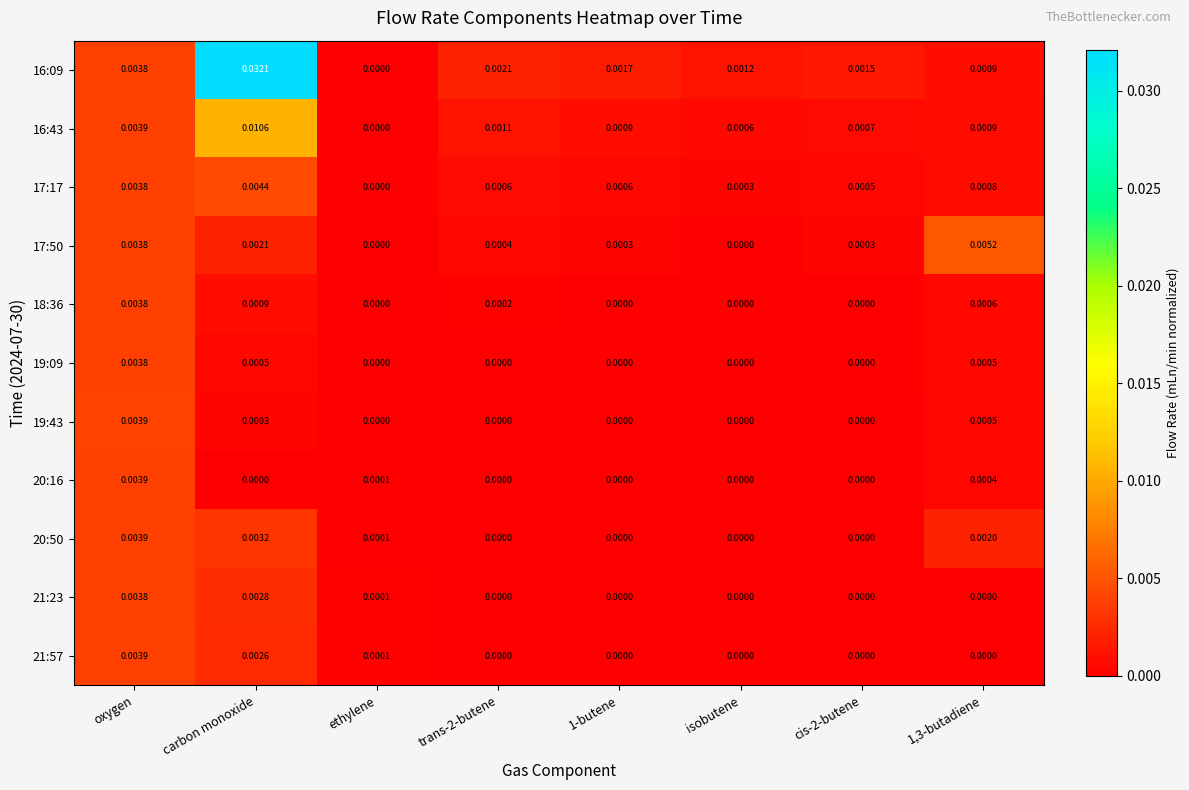

At which category is the sum across all series the highest?

carbon monoxide